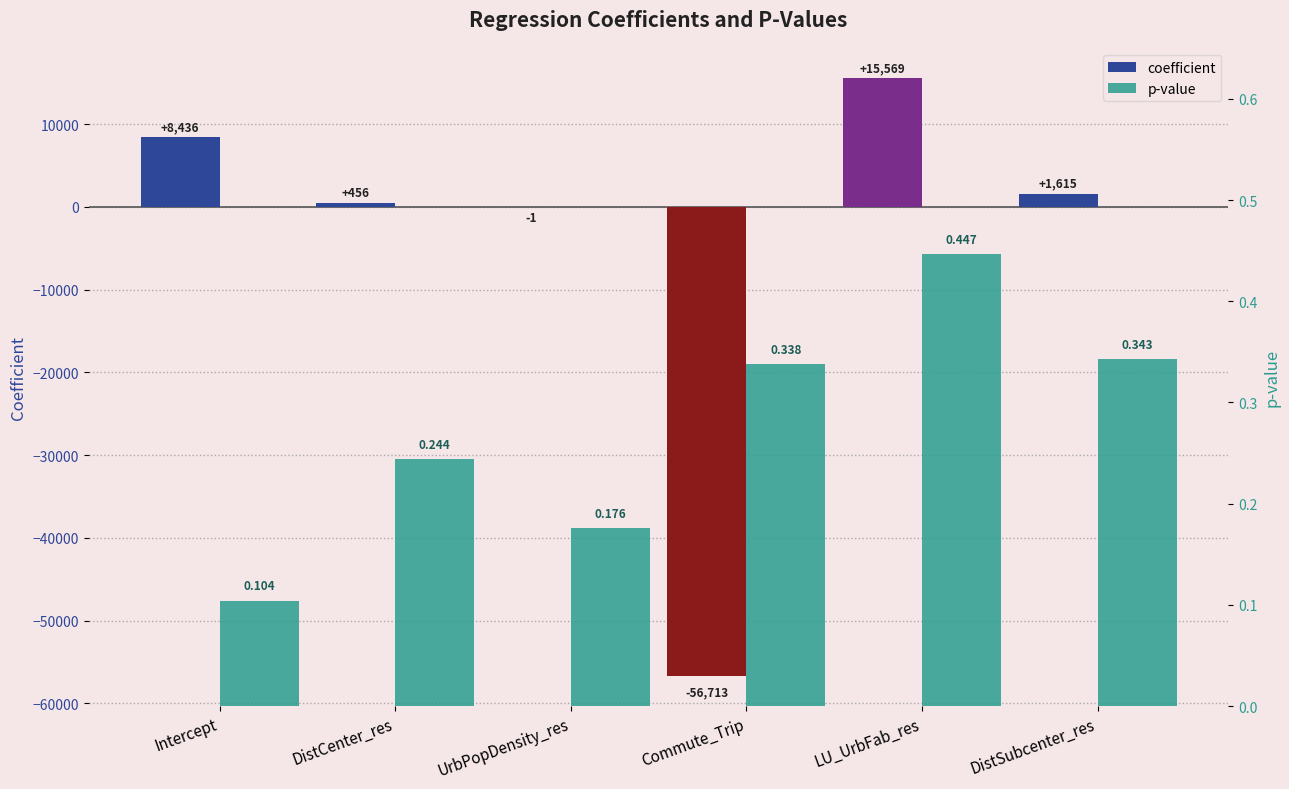

Which series changed the most between LU_UrbFab_res and DistSubcenter_res?

coefficient